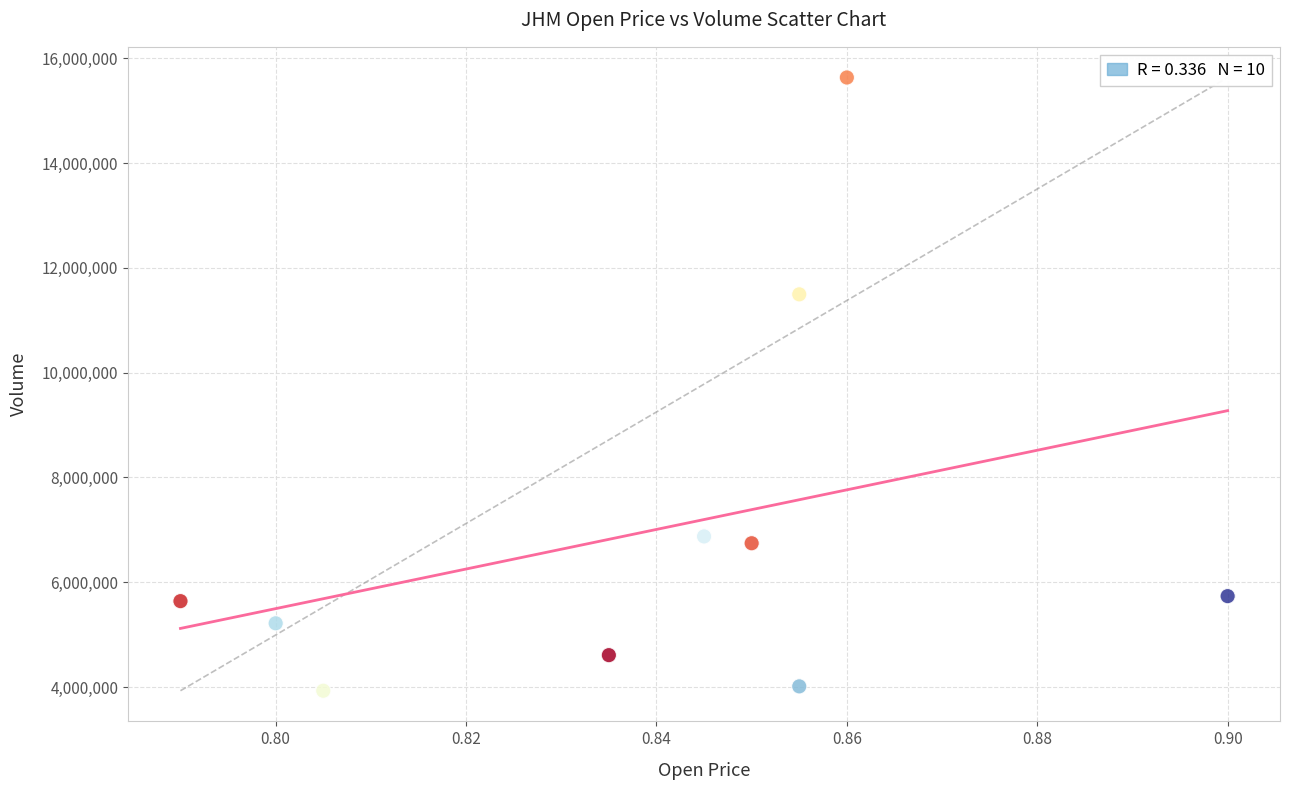

What Y value in the scatter plot is closest to 9781000?

11494600